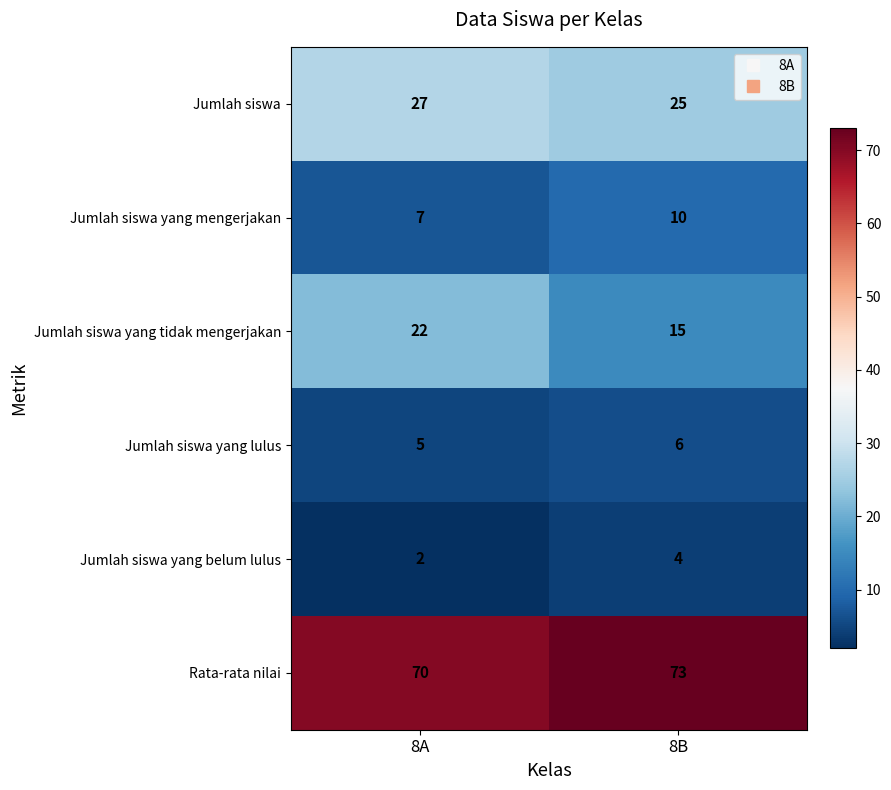

Between 8A and 8B, which series saw the biggest shift?

Jumlah siswa yang tidak mengerjakan